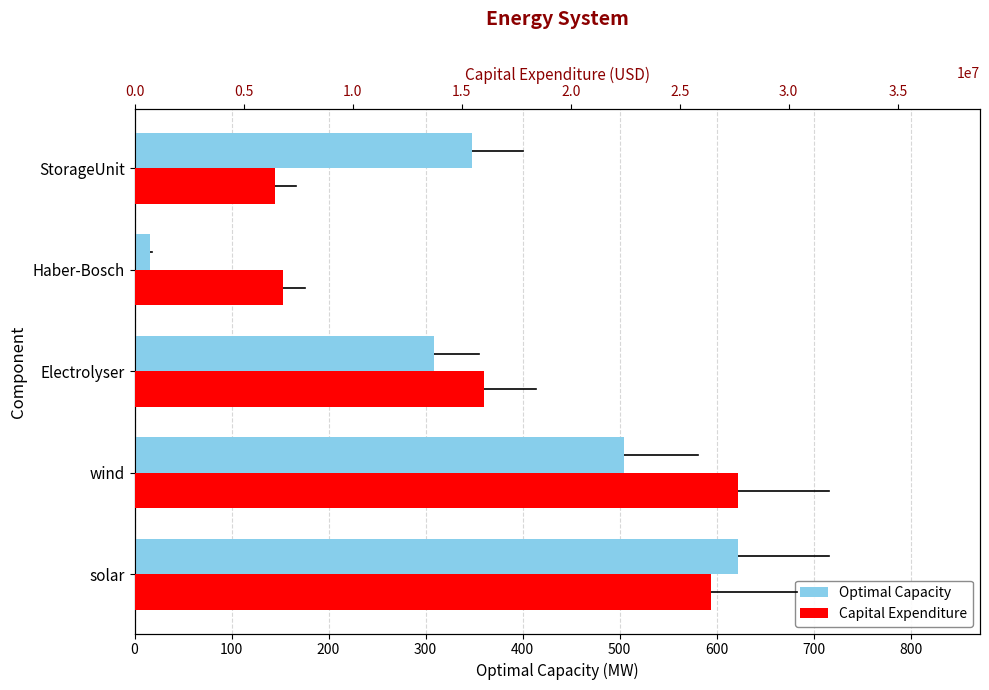

What is the sum of the Optimal Capacity values at solar and Haber-Bosch?

638.1